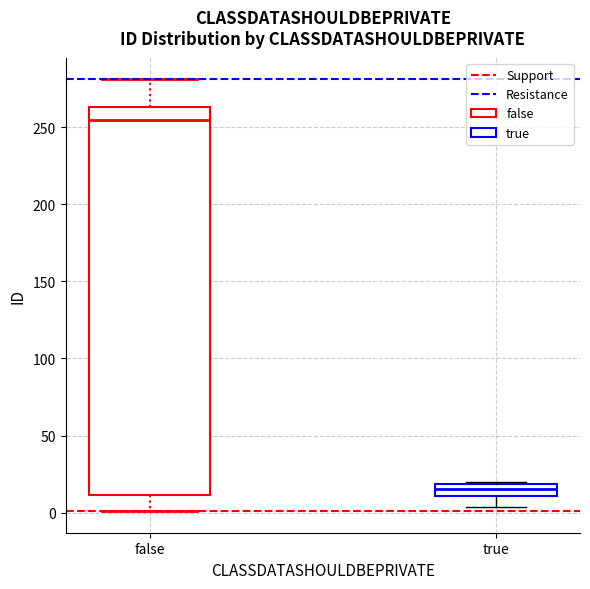

Reading left to right, read every box against the y-axis: the position of its median line, the range the box covers, and the ends of its whiskers. The values are not printed on the chart, so give them approximately, as read against the axis.

false: median 255, box 10 to 265, whiskers 0 to 280
true: median 15, box 10 to 20, whiskers 5 to 20